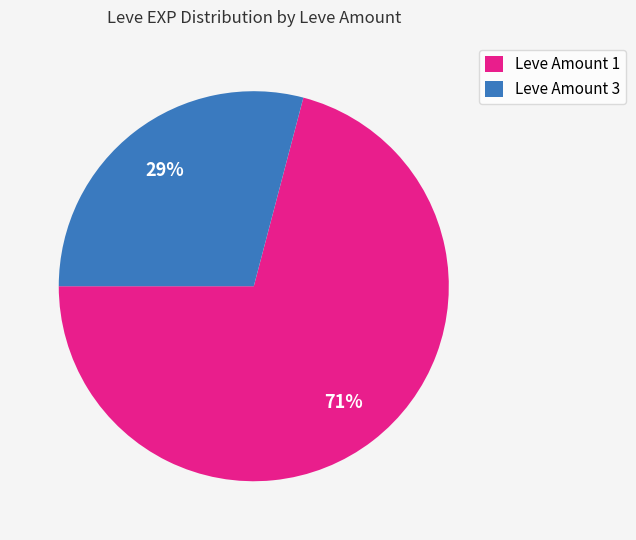

Rank the categories by value from highest to lowest.

Leve Amount 1, Leve Amount 3